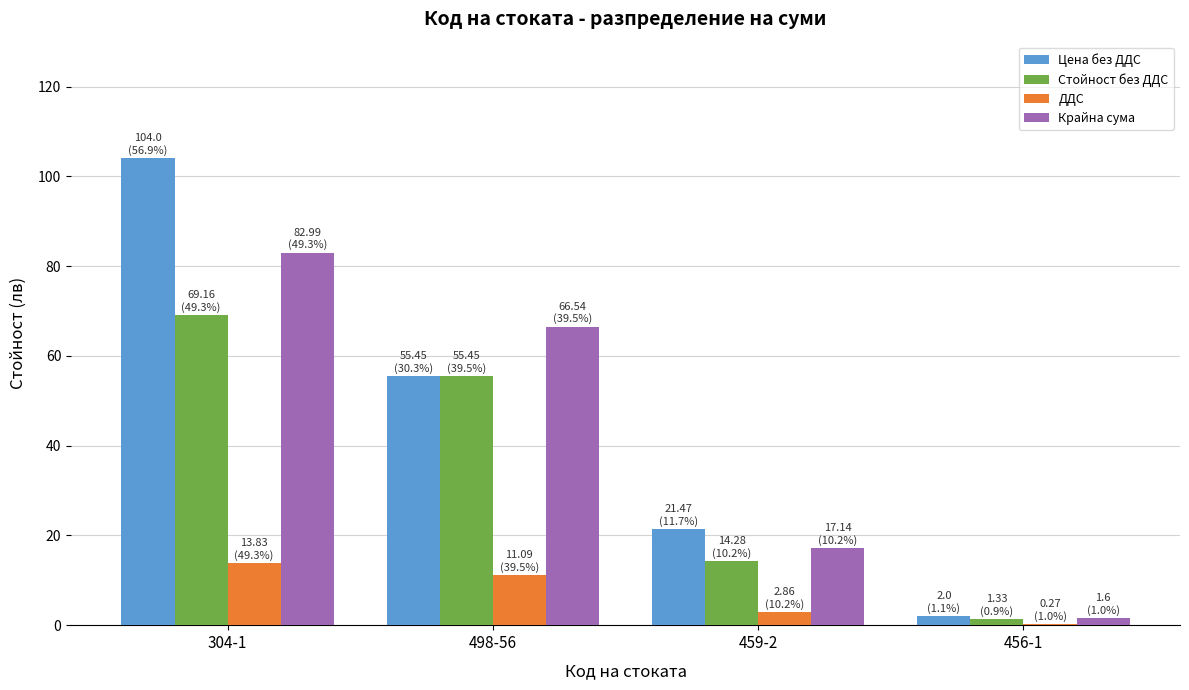

Reading left to right, transcribe all the data shown in this chart.

Цена без ДДС: 304-1=104.0	498-56=55.5	459-2=21.5	456-1=2.0
Стойност без ДДС: 304-1=69.2	498-56=55.5	459-2=14.3	456-1=1.3
ДДС: 304-1=13.8	498-56=11.1	459-2=2.9	456-1=0.3
Крайна сума: 304-1=83.0	498-56=66.5	459-2=17.1	456-1=1.6